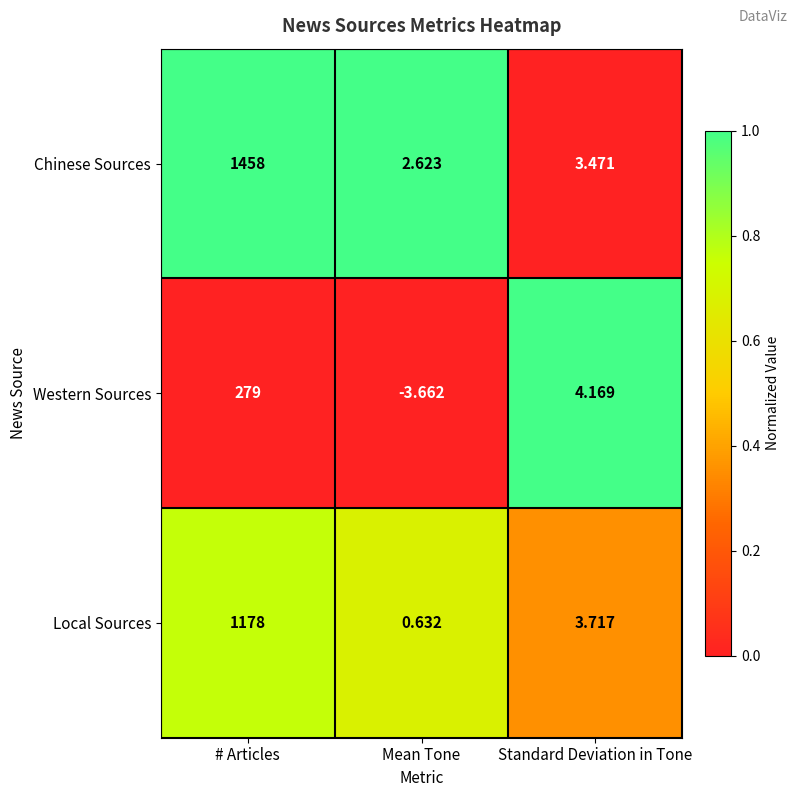

Where does the Western Sources series first go above 4?

# Articles